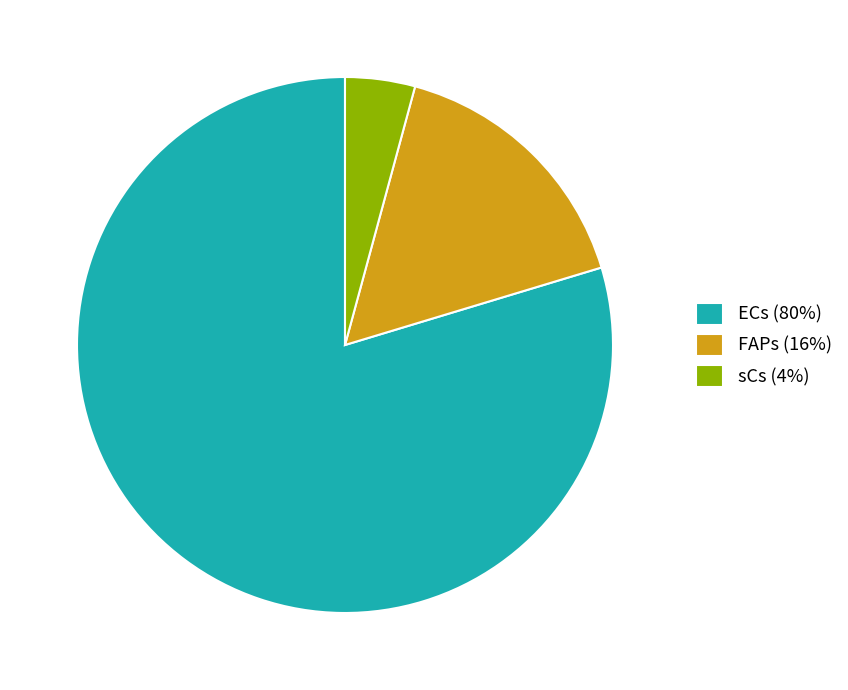

Between FAPs (16%) and sCs (4%), which is larger?

FAPs (16%)